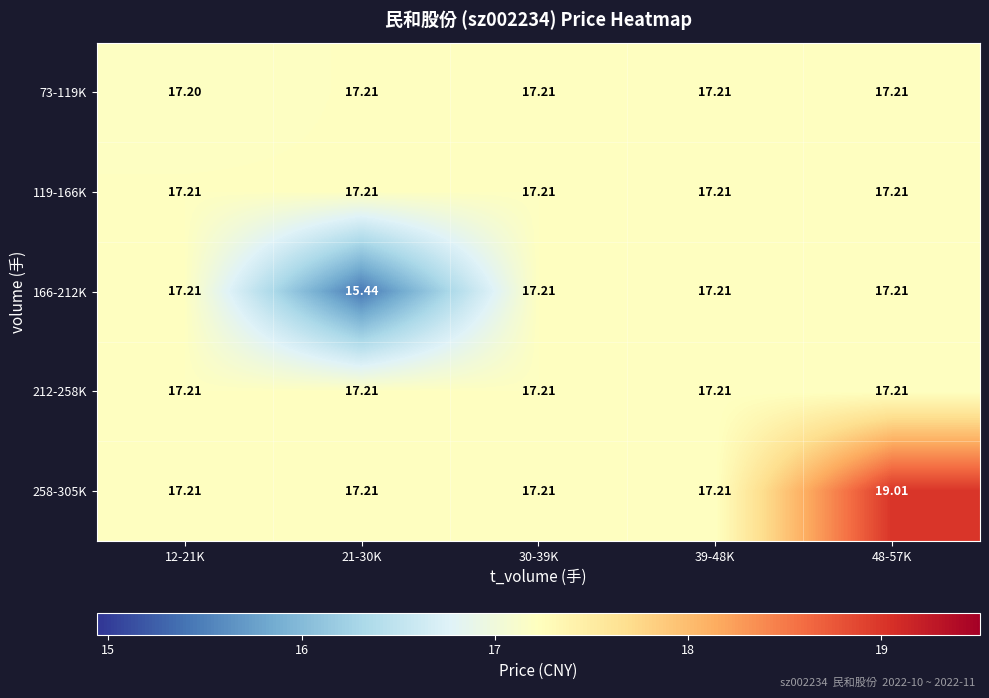

Which series has the largest range (max minus min)?

258-305K